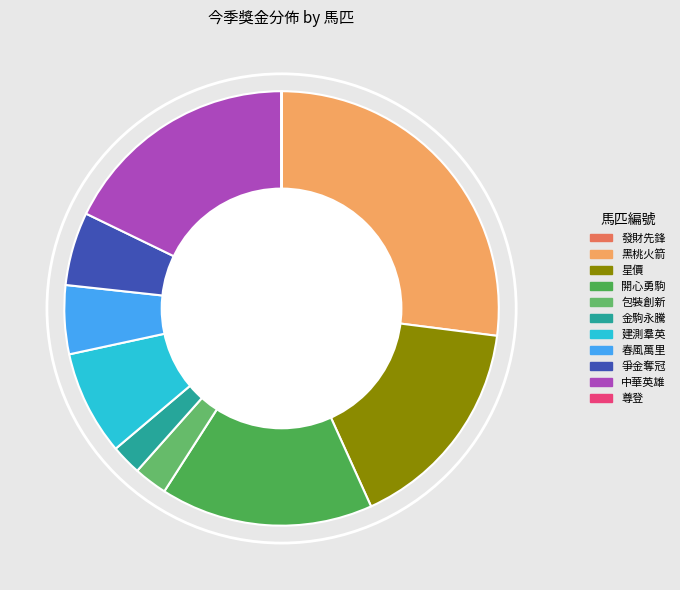

Is 春風萬里 the majority of the pie?

No